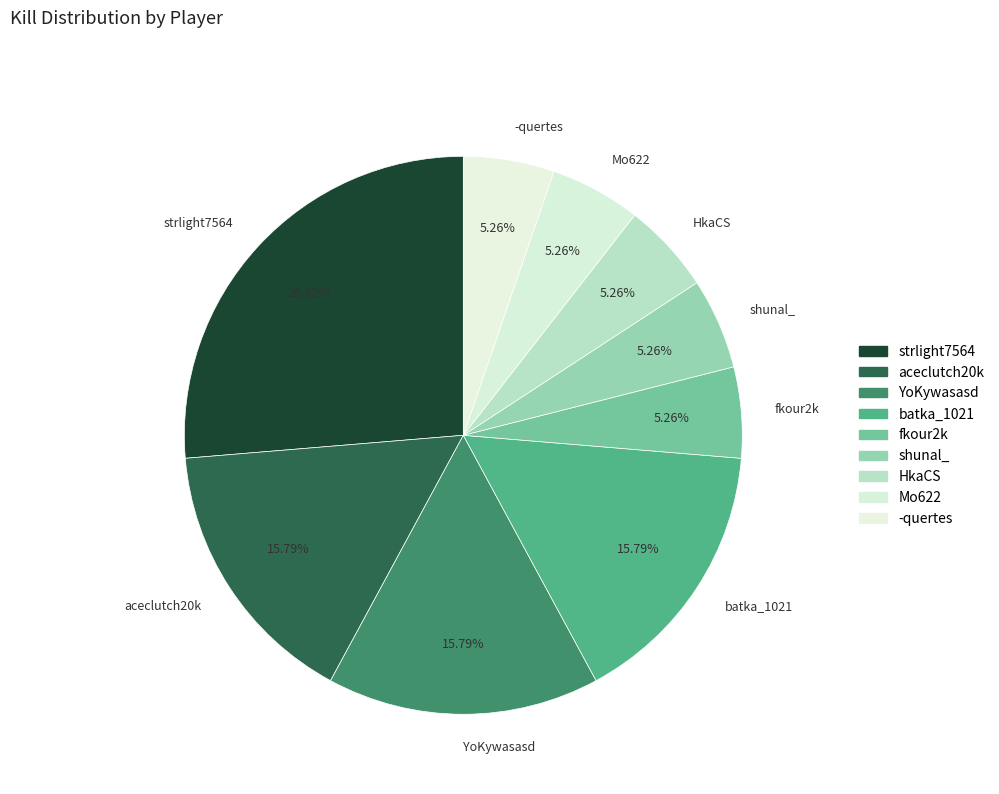

Combined, do -quertes and aceclutch20k account for over 50%?

No